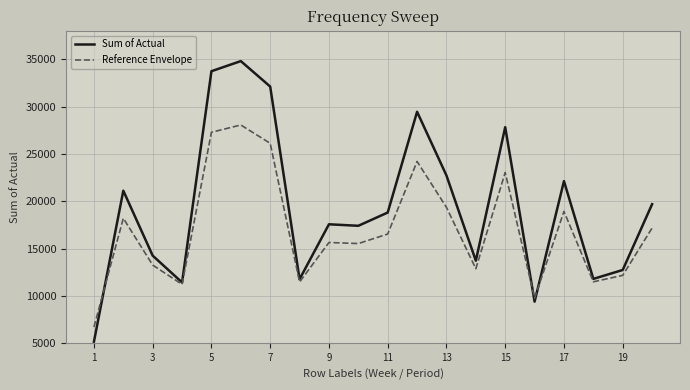

Which series has the largest total across all categories?

Sum of Actual